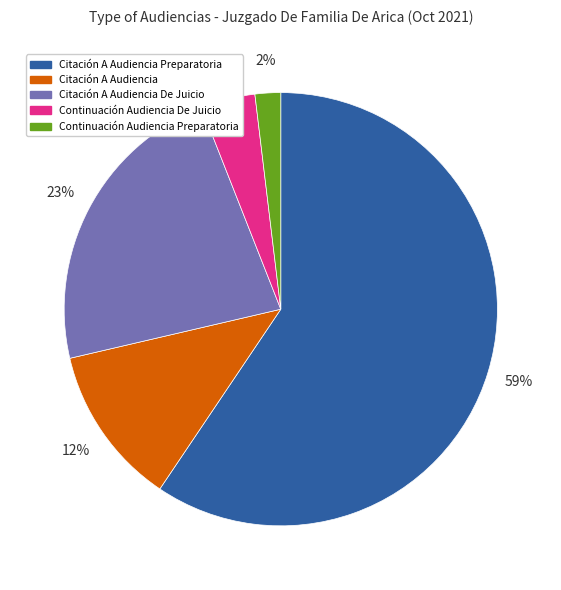

Is there a majority slice in this chart?

Yes